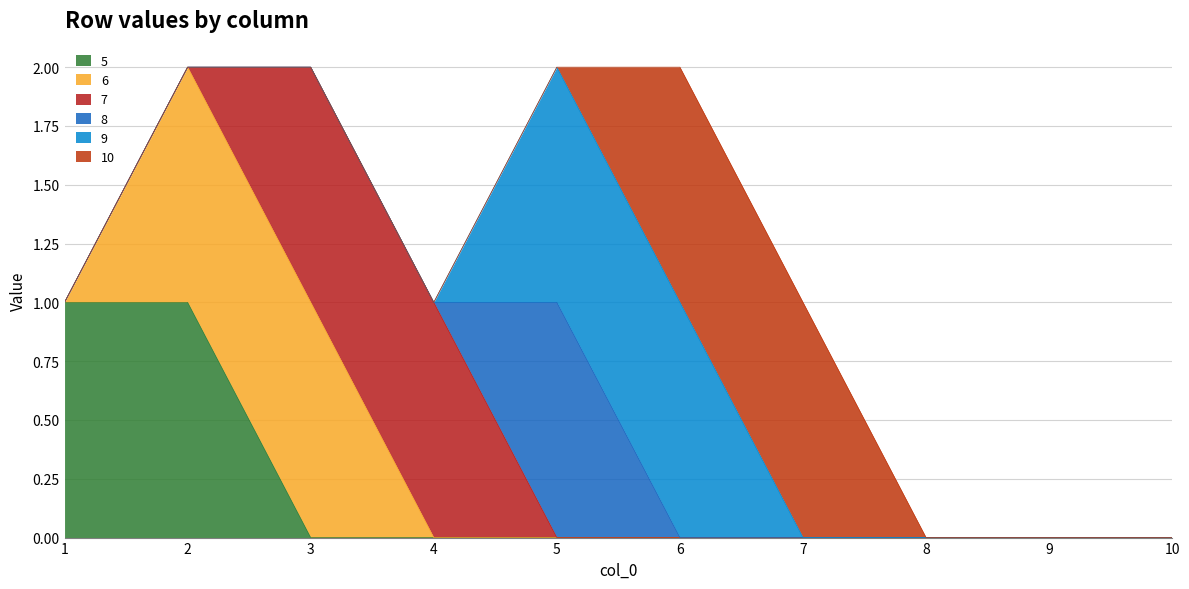

What is the difference between the second highest and minimum values in the 6 series?

1